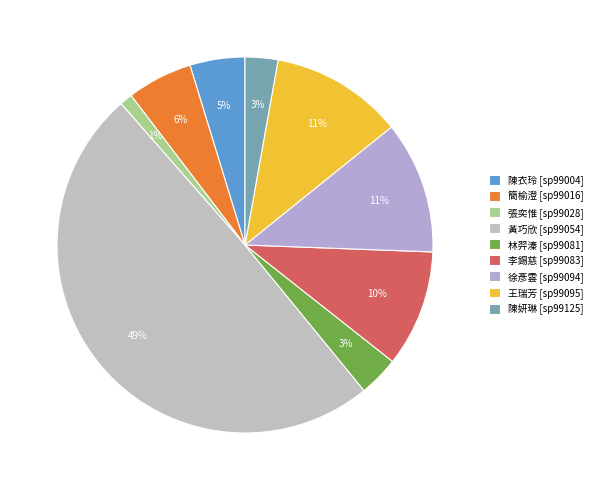

Does any single category account for the majority?

No